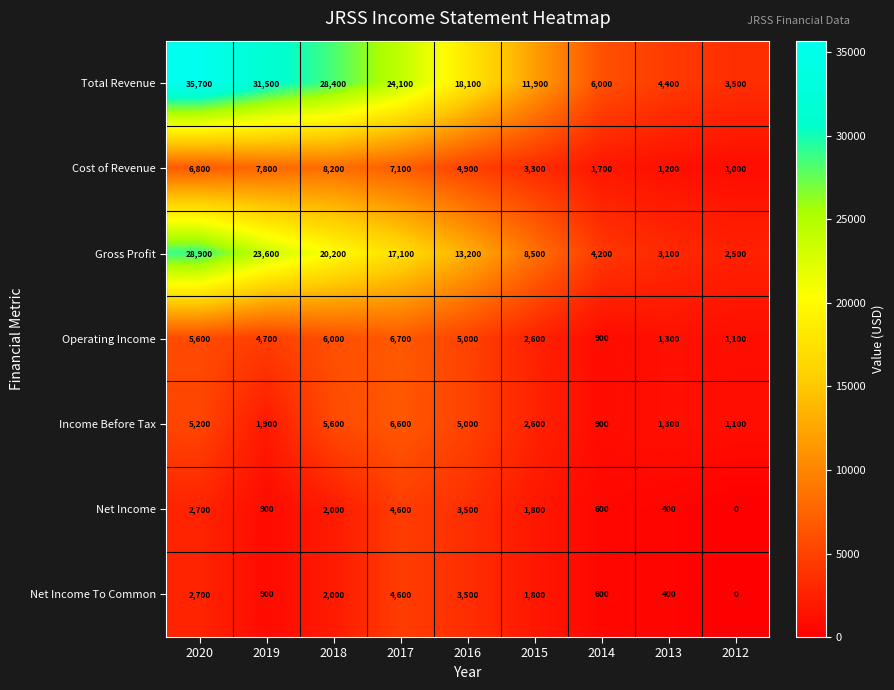

At which category is the sum across all series the highest?

2020